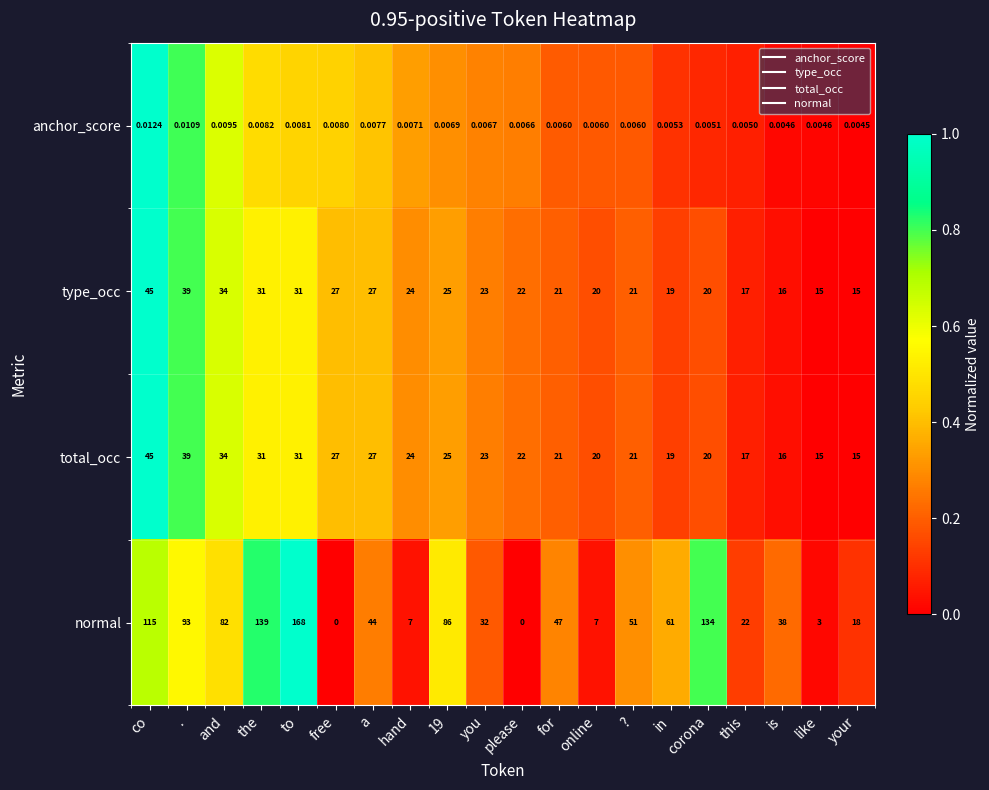

Which series has the widest spread of values?

normal